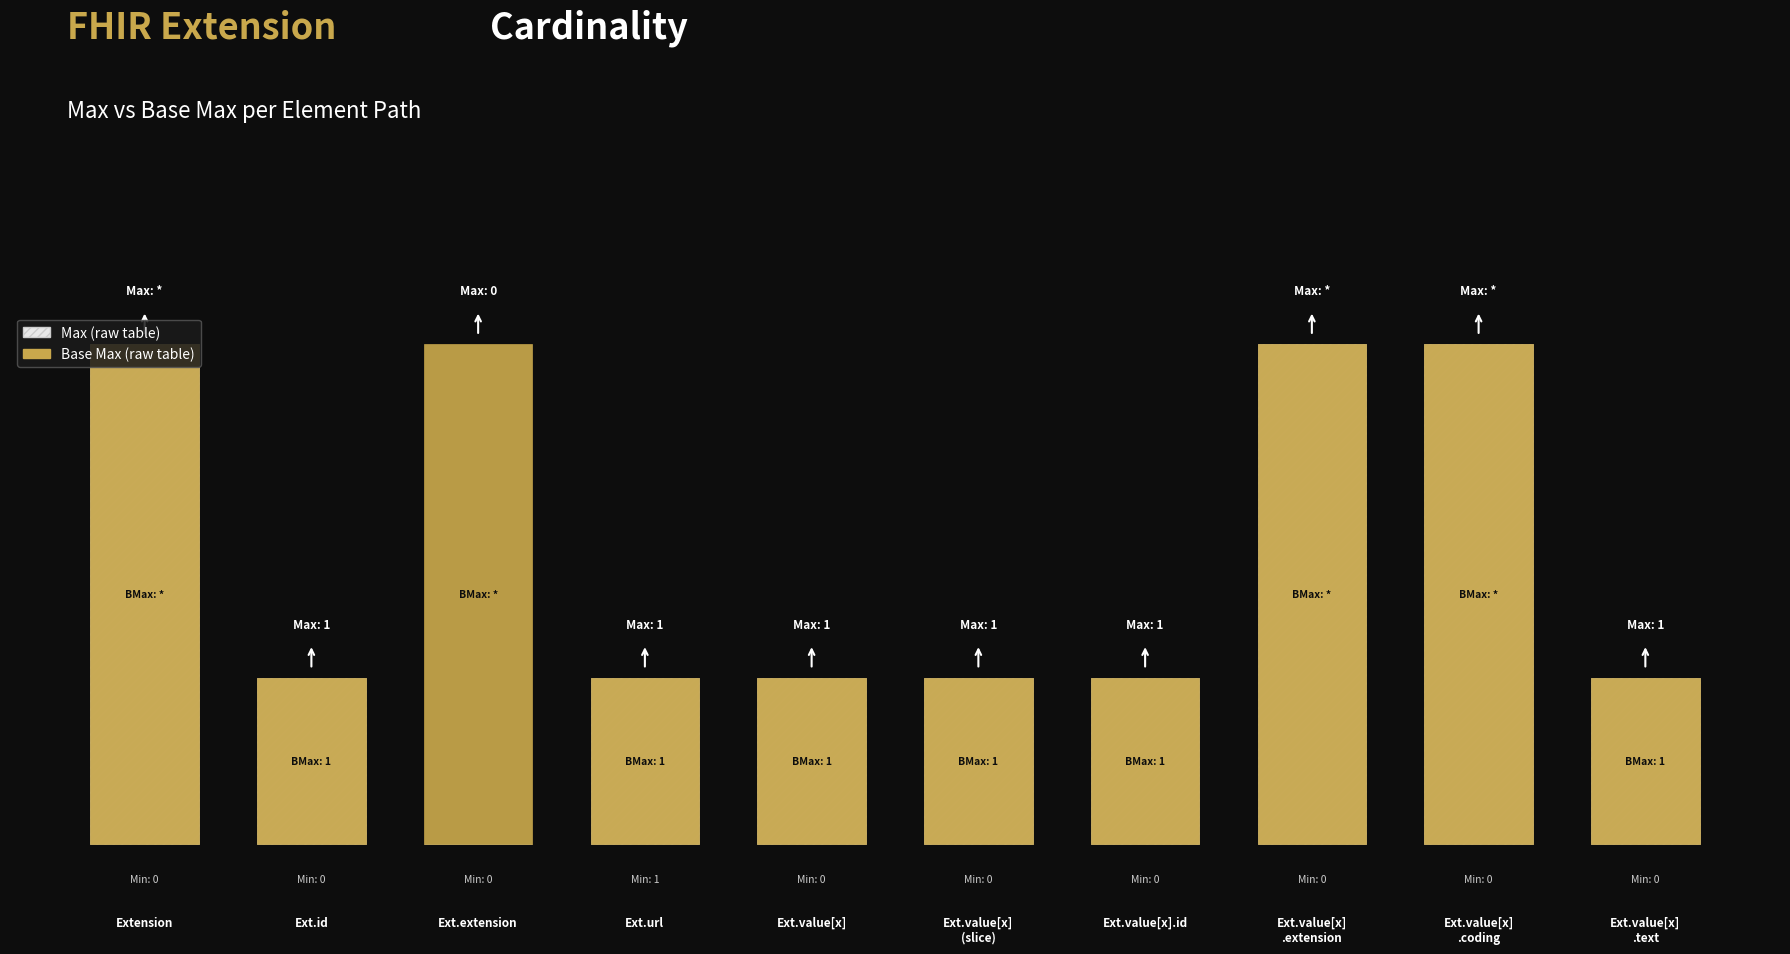

Reading right to left, transcribe all the data shown in this chart.

Max: Ext.value[x]
.text=1	Ext.value[x]
.coding=3	Ext.value[x]
.extension=3	Ext.value[x].id=1	Ext.value[x]
(slice)=1	Ext.value[x]=1	Ext.url=1	Ext.extension=0	Ext.id=1	Extension=3
Base Max: Ext.value[x]
.text=1	Ext.value[x]
.coding=3	Ext.value[x]
.extension=3	Ext.value[x].id=1	Ext.value[x]
(slice)=1	Ext.value[x]=1	Ext.url=1	Ext.extension=3	Ext.id=1	Extension=3